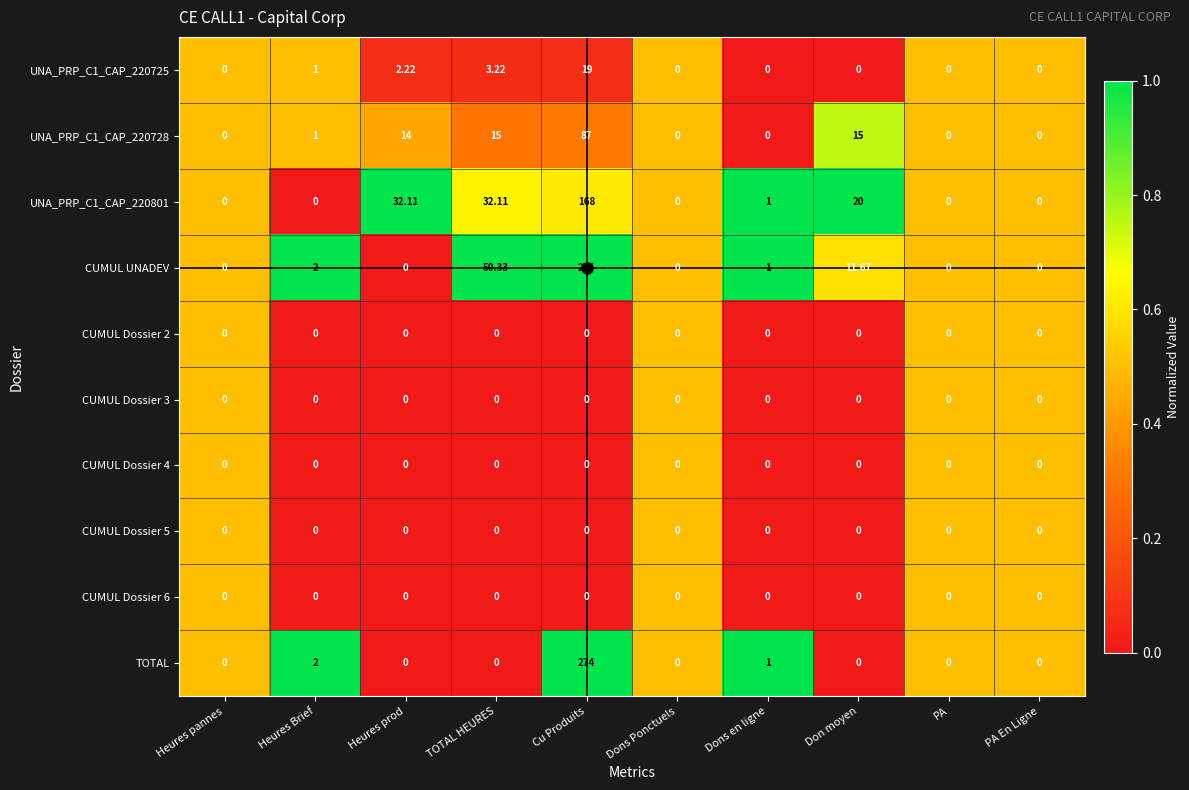

How many data points in UNA_PRP_C1_CAP_220728 are less than 1?

5